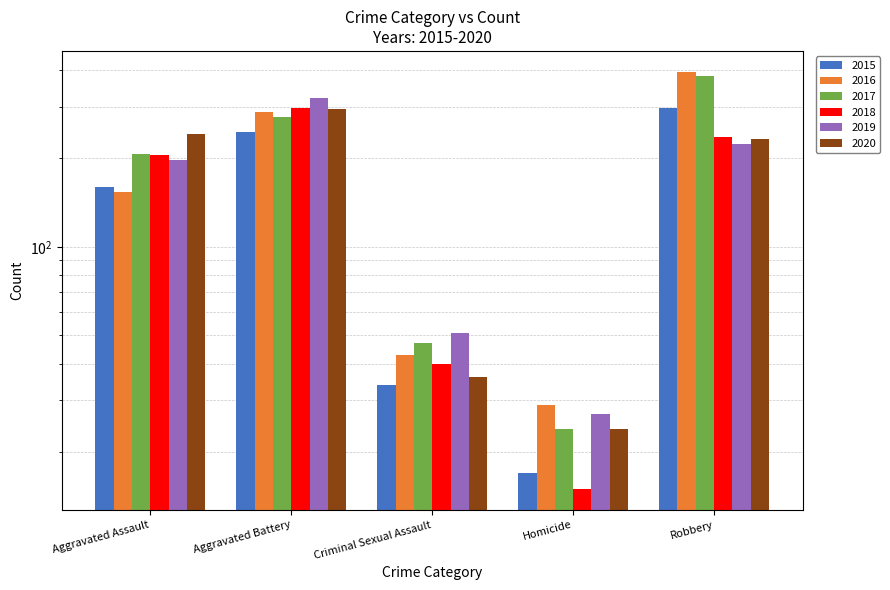

Reading left to right, what are all the values shown in this chart?

2015: 160	246	34	17	297
2016: 154	288	43	29	394
2017: 207	277	47	24	381
2018: 206	297	40	15	237
2019: 197	321	51	27	224
2020: 242	294	36	24	233